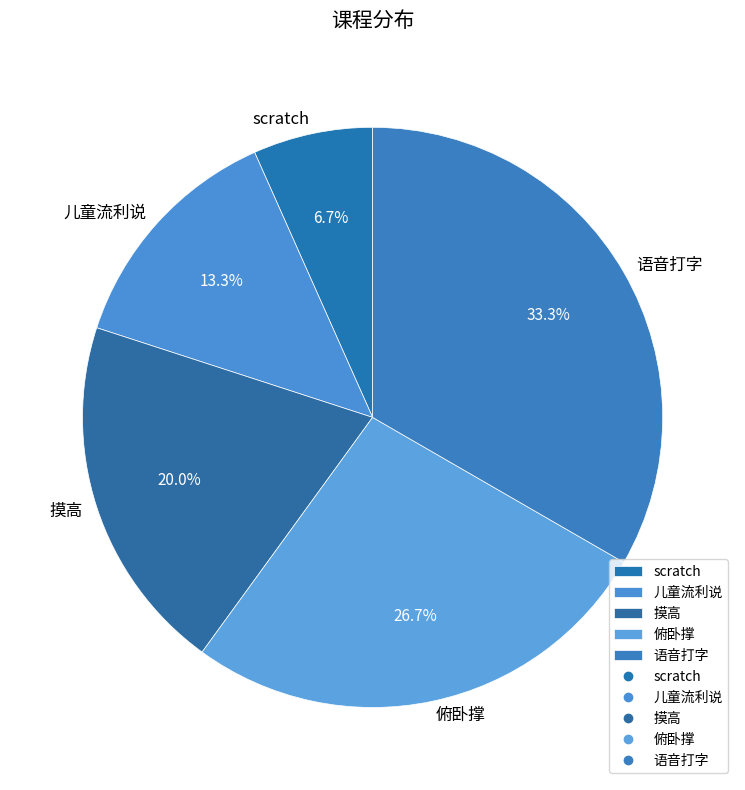

To the nearest percent, what portion does 儿童流利说 represent?

13%